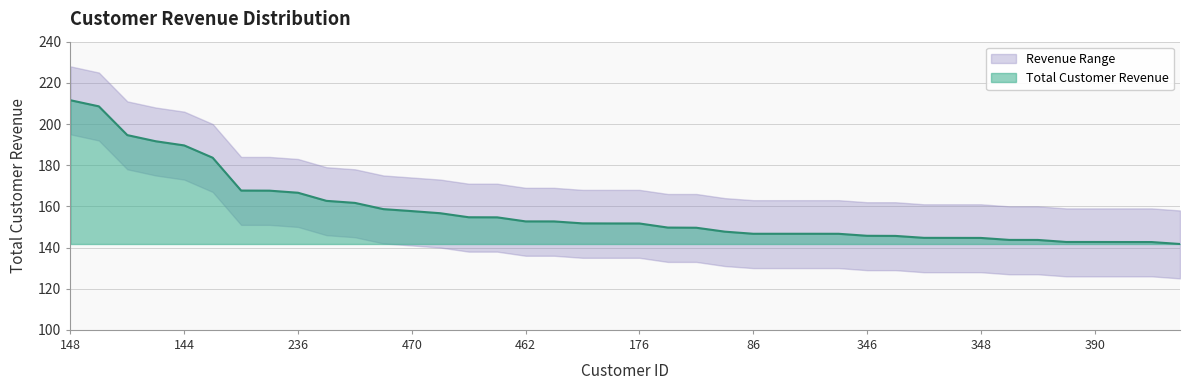

What is the sum of the values at 347 and 372?

295.4